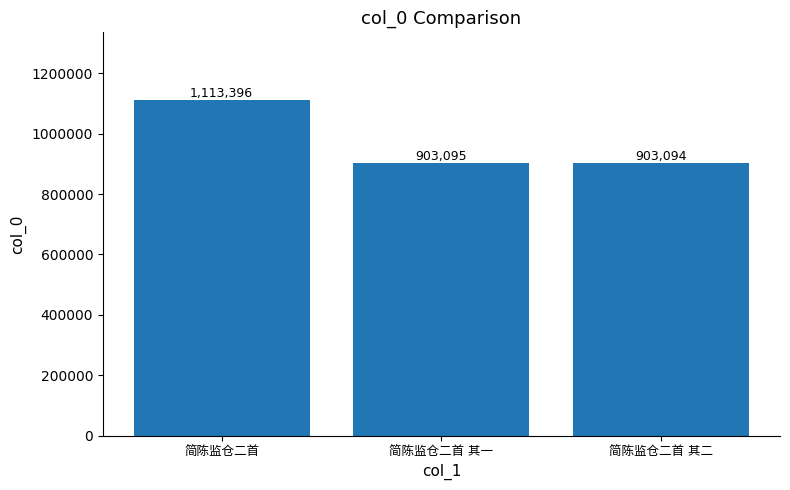

Are the bars grouped side by side (vs. stacked)?

No